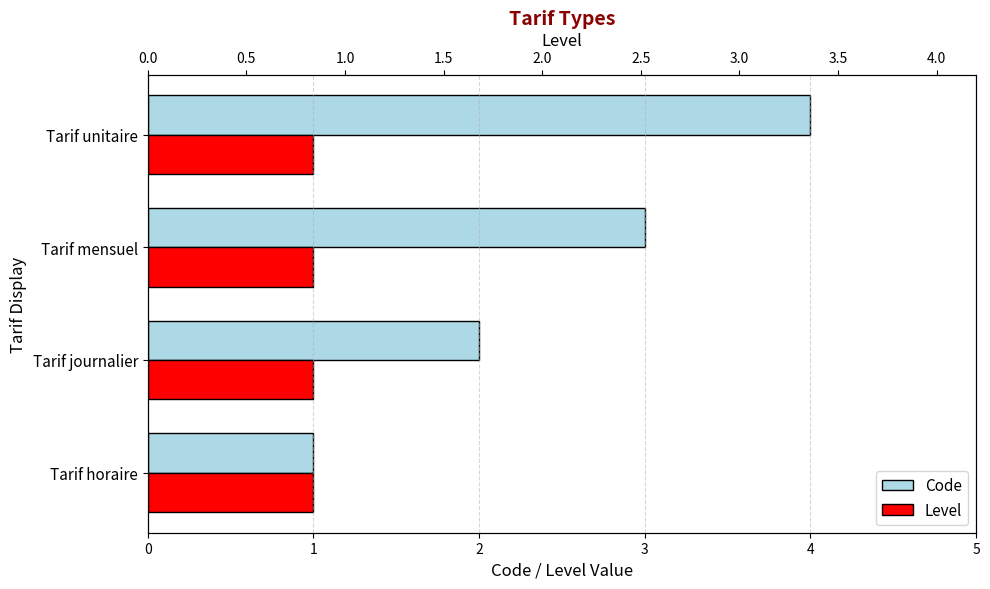

At how many categories does at least one series exceed 3?

1